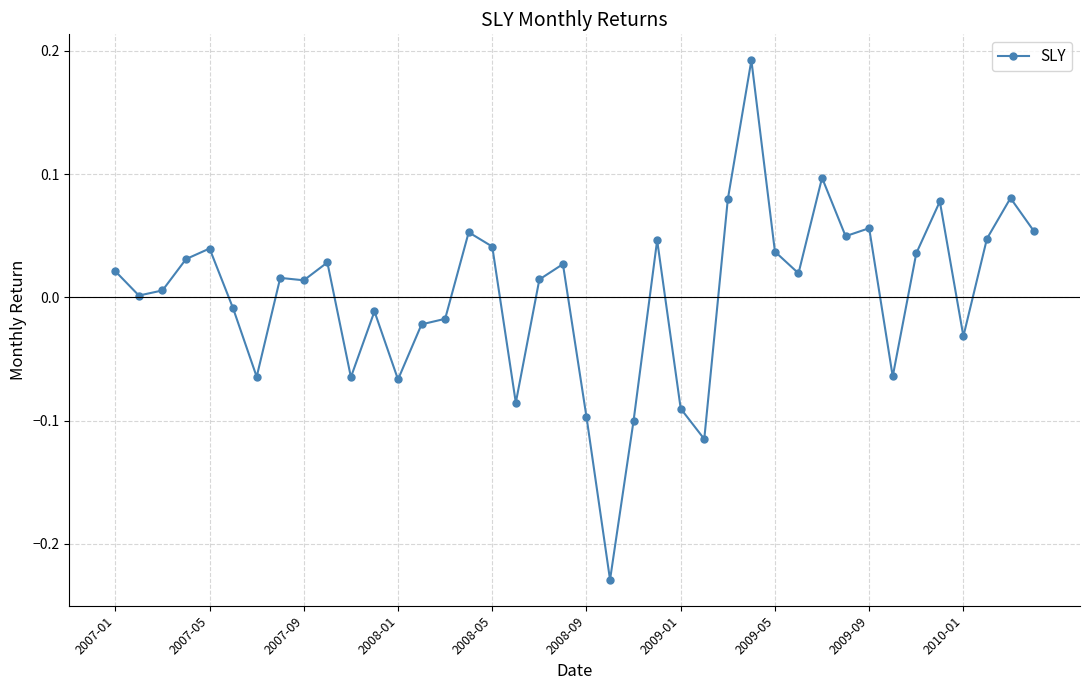

What is the difference between the maximum and minimum values?

0.4